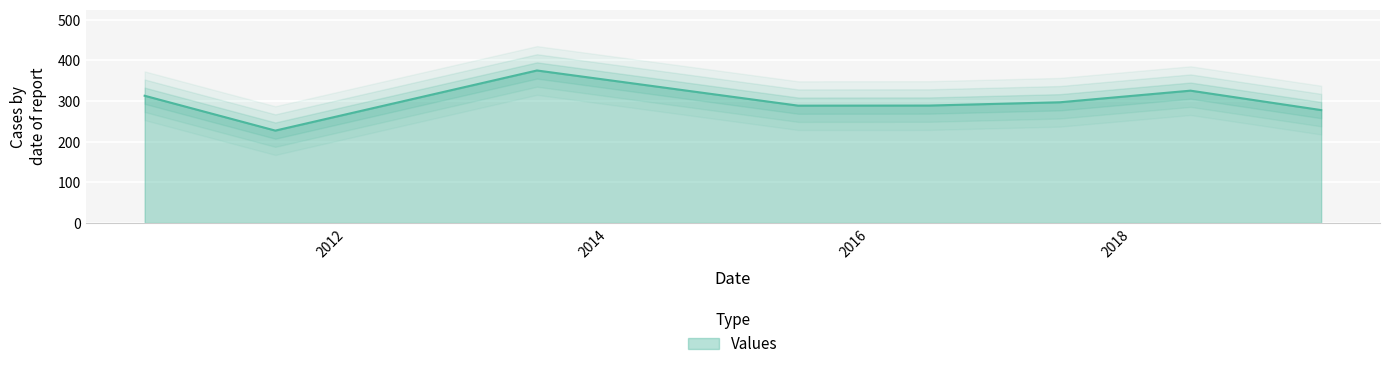

True or false: there are more than 0 points higher than both neighbors.

True